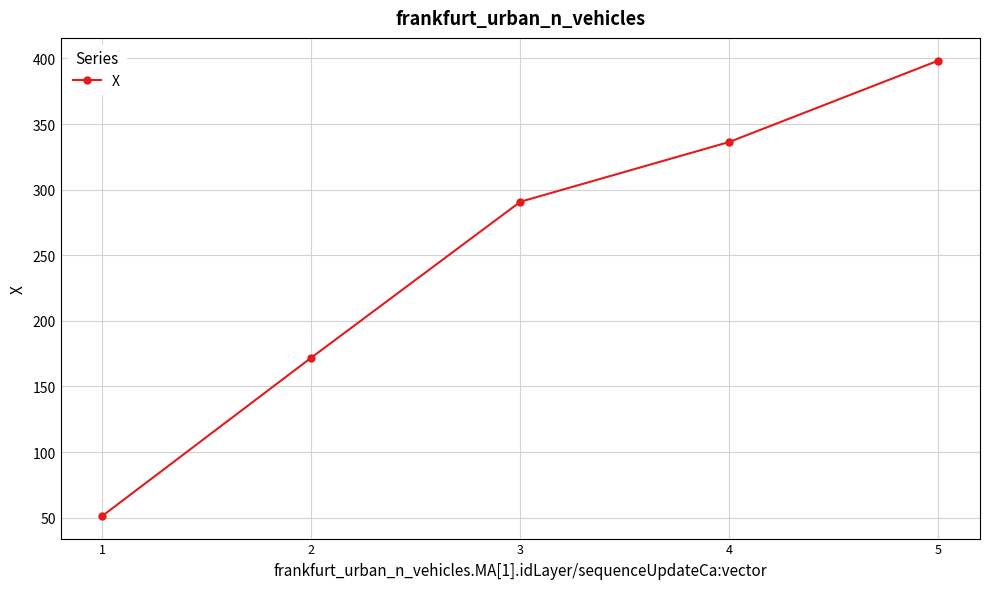

True or false: there are more than 1 points higher than both neighbors.

False